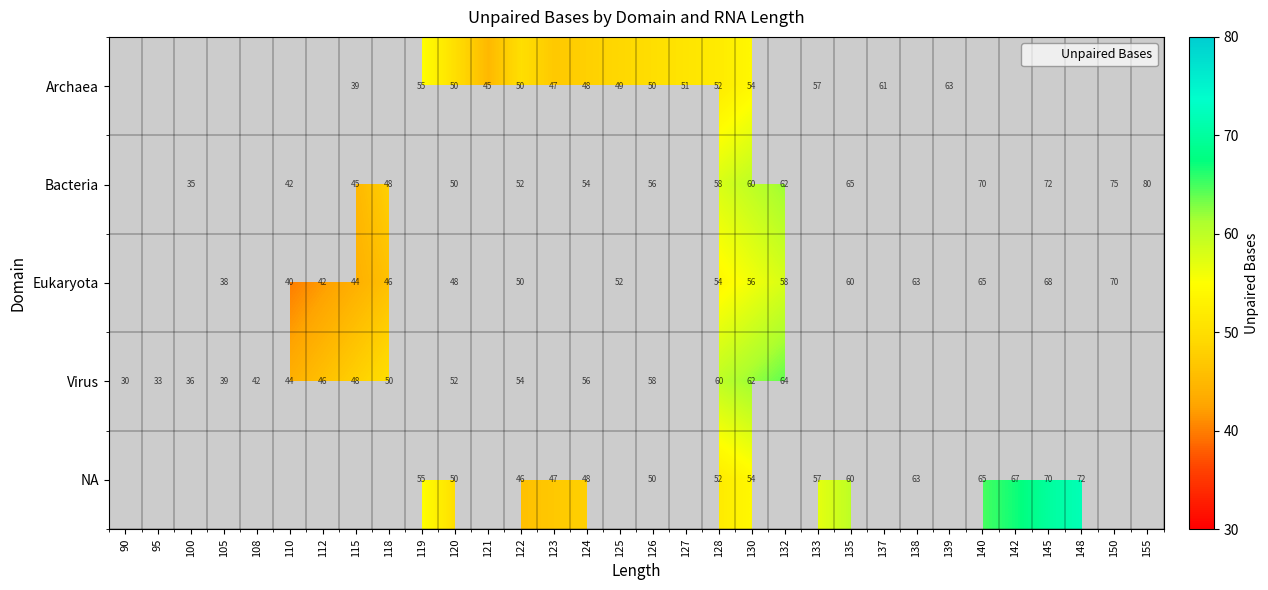

True or false: Archaea has a value of 25 at 128.

False